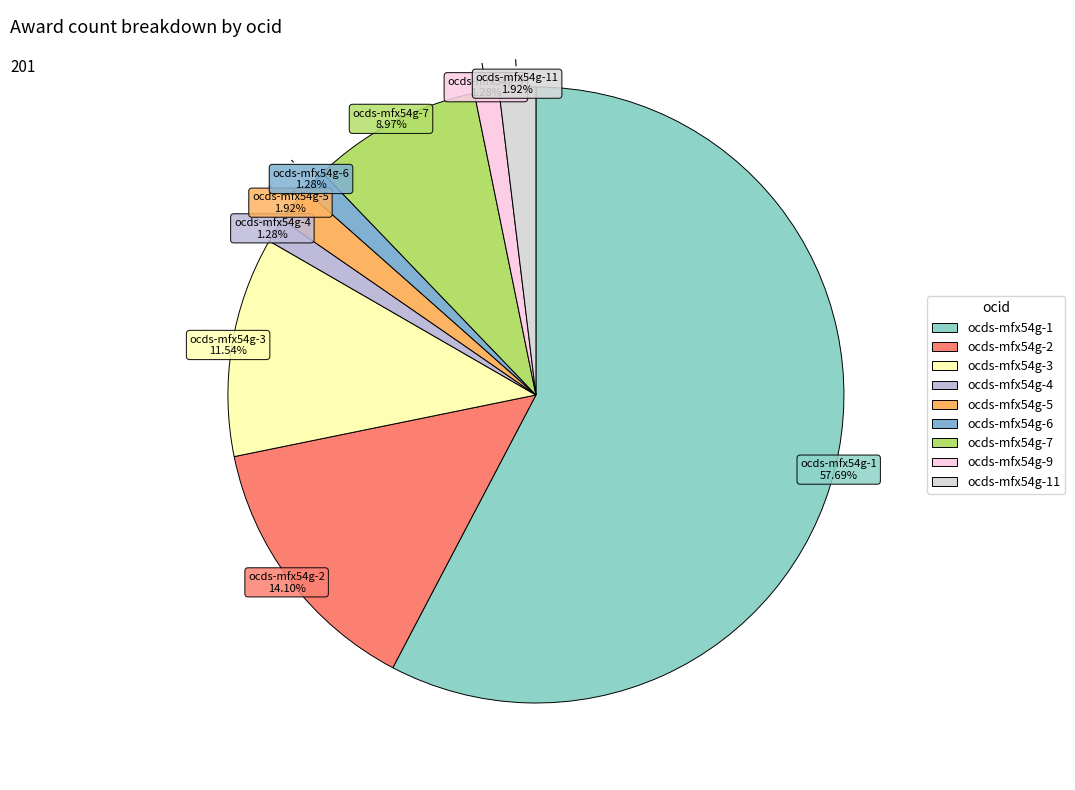

Rank the categories by value from highest to lowest.

ocds-mfx54g-1, ocds-mfx54g-2, ocds-mfx54g-3, ocds-mfx54g-7, ocds-mfx54g-5, ocds-mfx54g-11, ocds-mfx54g-4, ocds-mfx54g-6, ocds-mfx54g-9